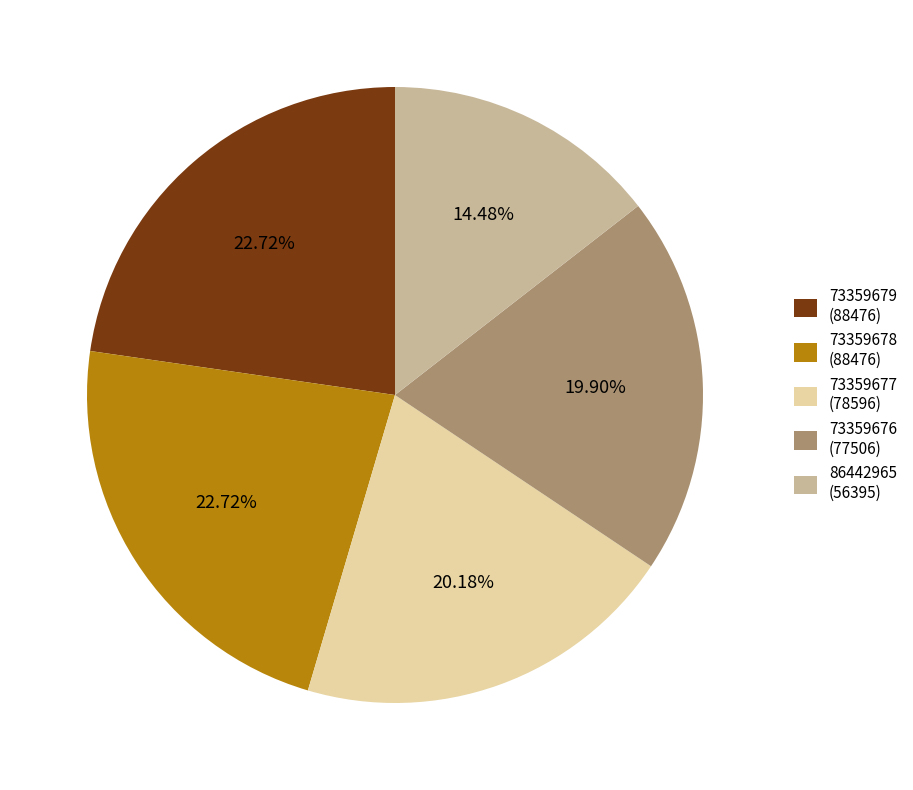

To the nearest percent, what percentage of the pie is 86442965?

14%